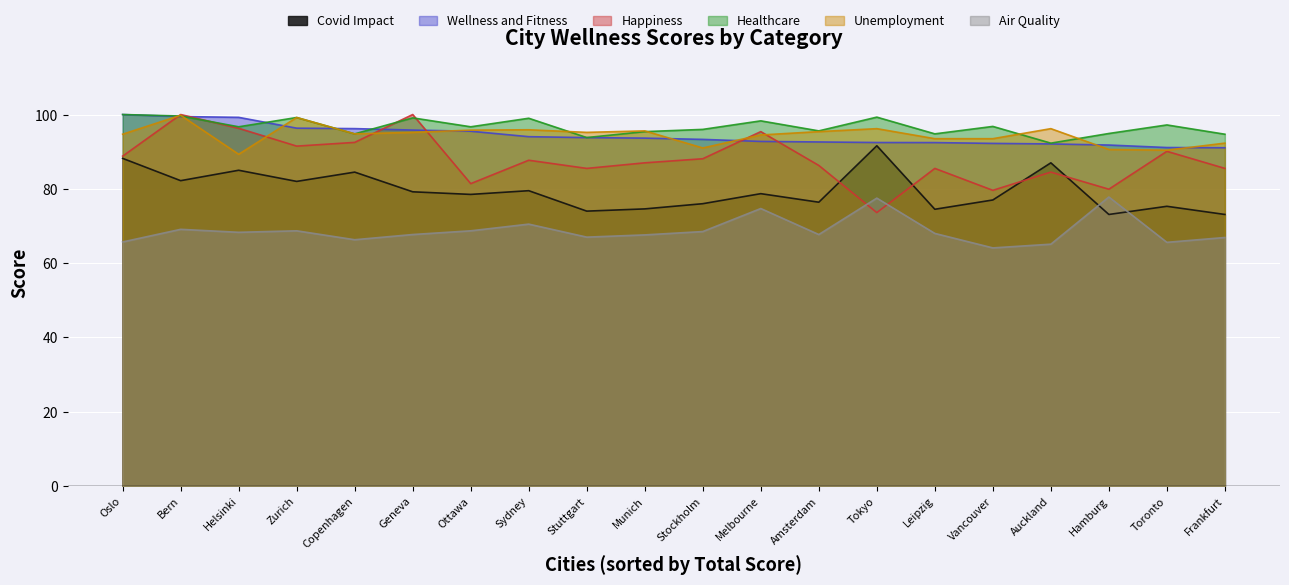

What is the difference between the second highest and minimum values in the Unemployment series?

9.9